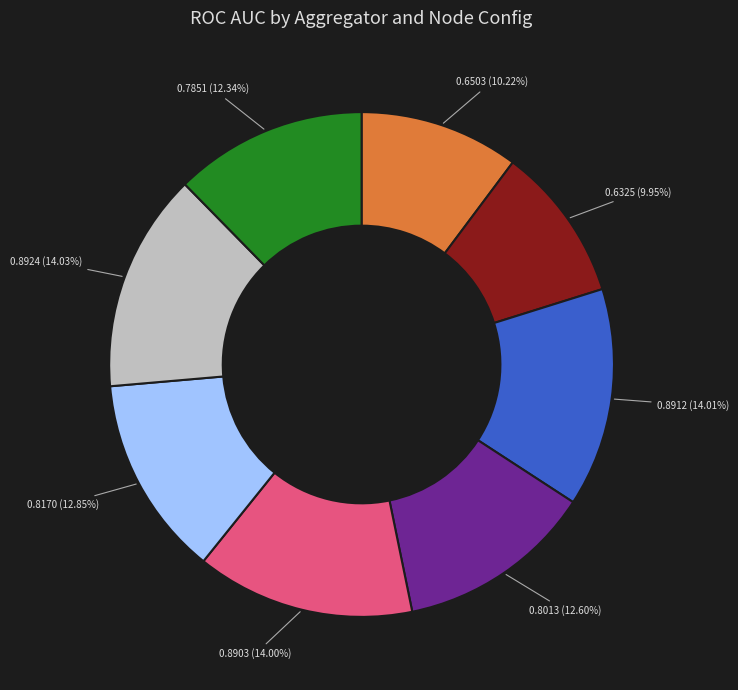

Does any single category account for the majority?

No